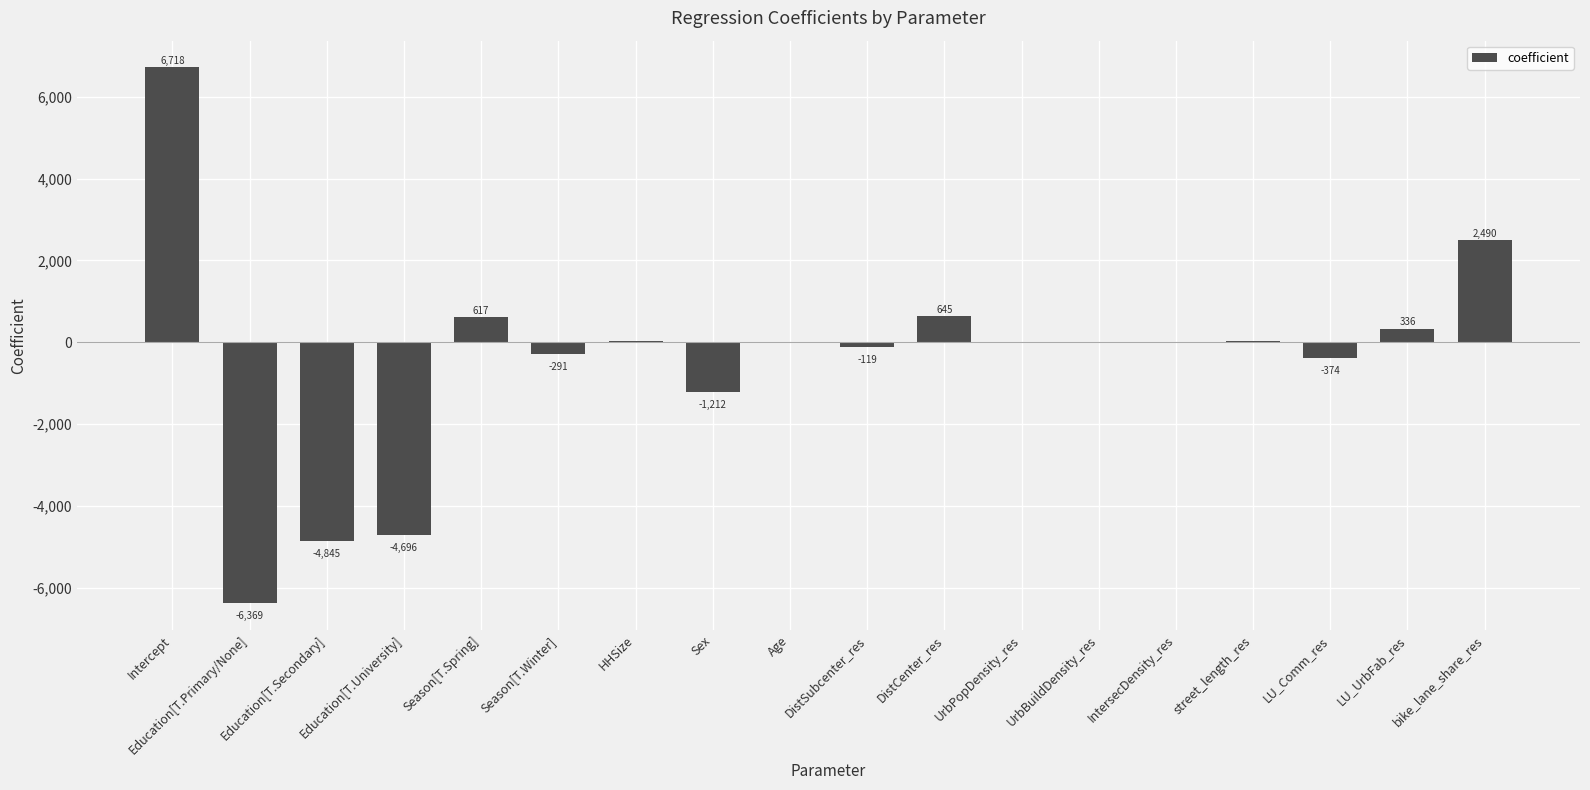

What is the greatest value displayed?

6717.5